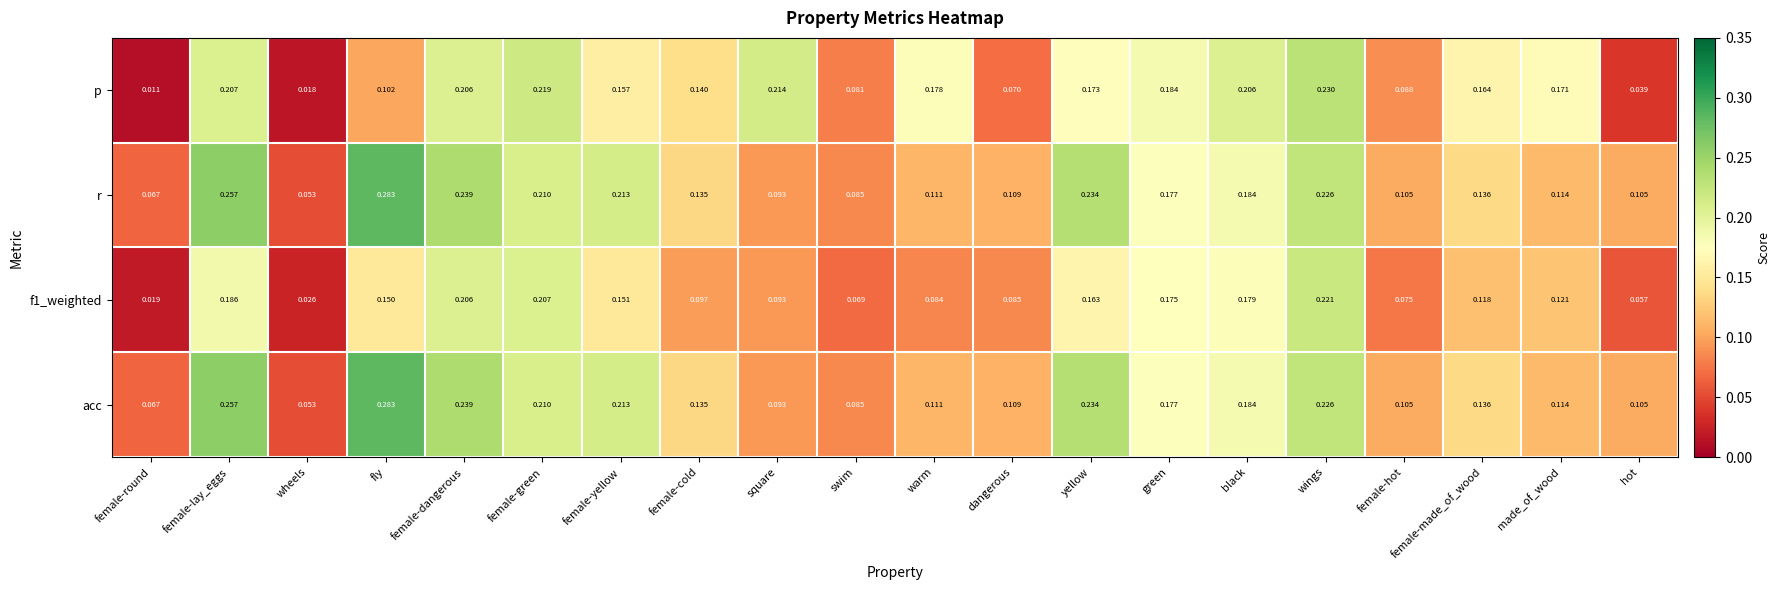

List the labels in order of f1_weighted value, smallest first.

female-round, wheels, hot, swim, female-hot, warm, dangerous, square, female-cold, female-made_of_wood, made_of_wood, fly, female-yellow, yellow, green, black, female-lay_eggs, female-dangerous, female-green, wings